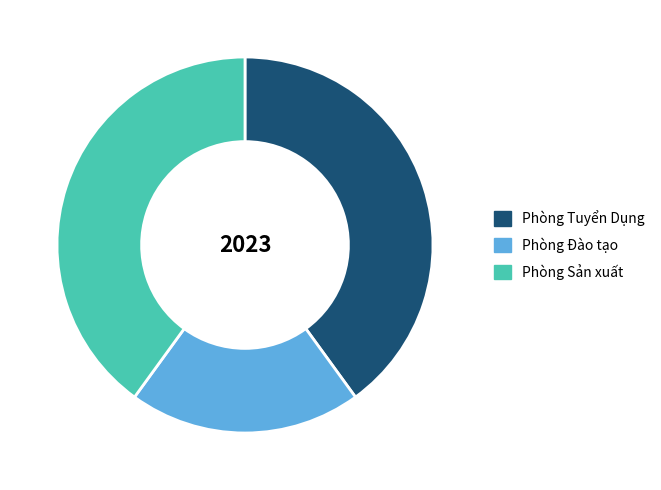

Does any single category account for the majority?

No